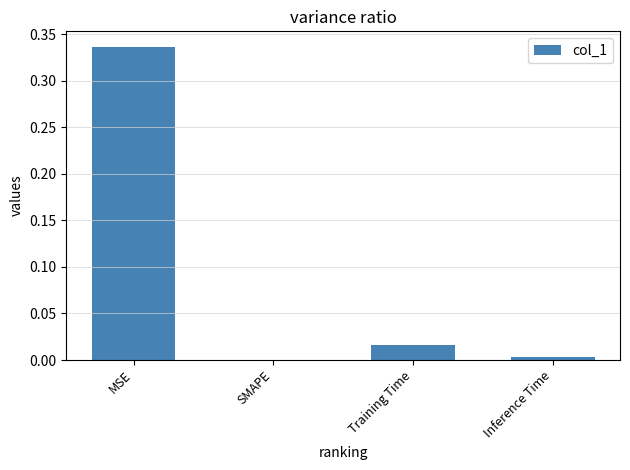

What is the sum of the values at MSE and Training Time?

0.4